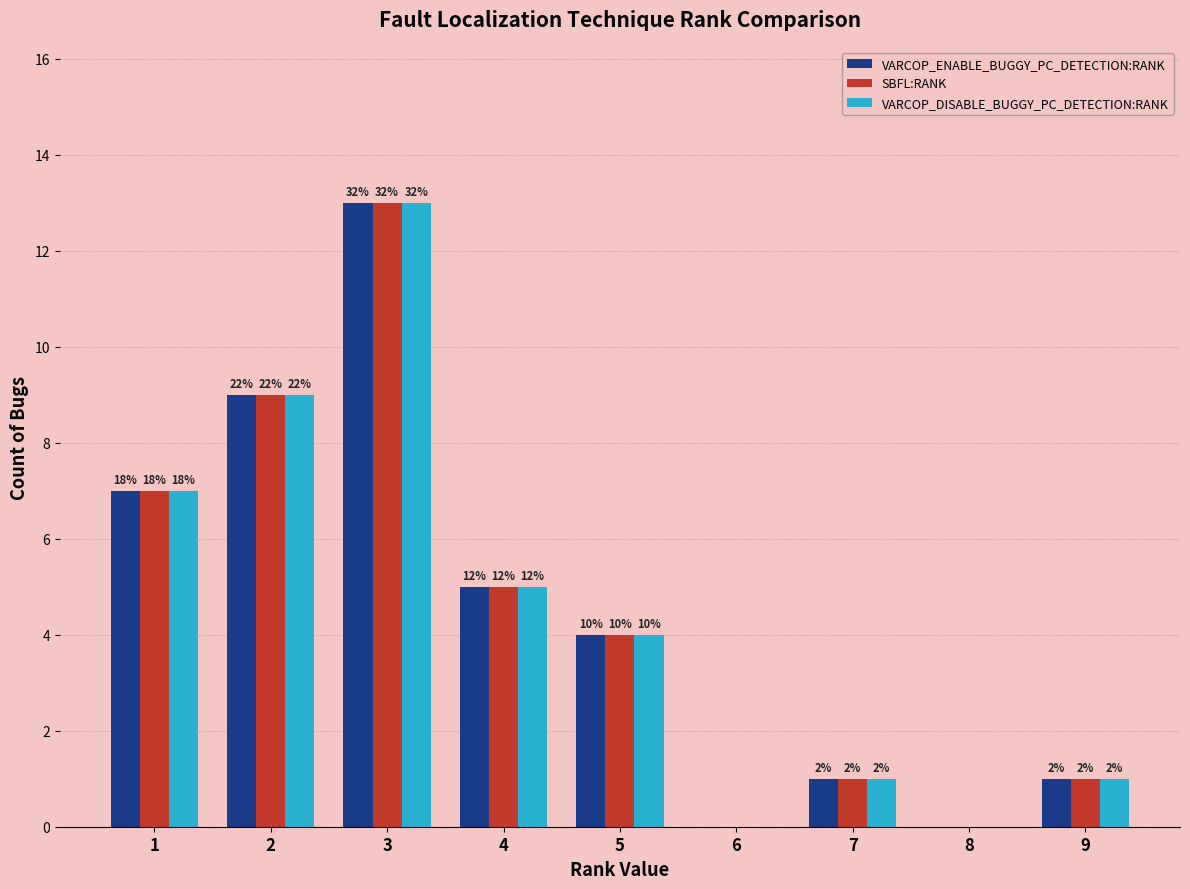

What is the sum of the VARCOP_ENABLE_BUGGY_PC_DETECTION:RANK values at 8 and 2?

9